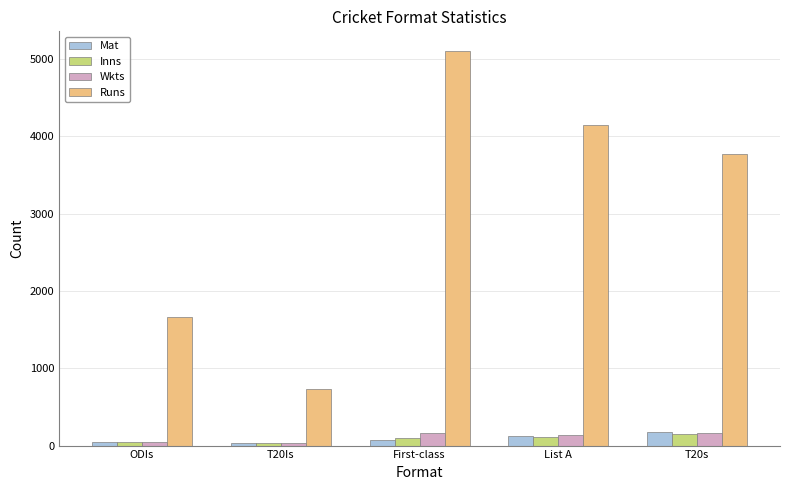

What is the average value of the Mat series?

86